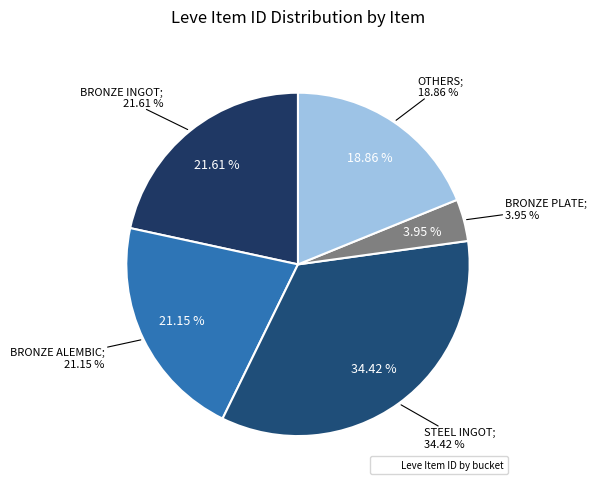

What percentage is NOT represented by Steel Ingot?

65.6%